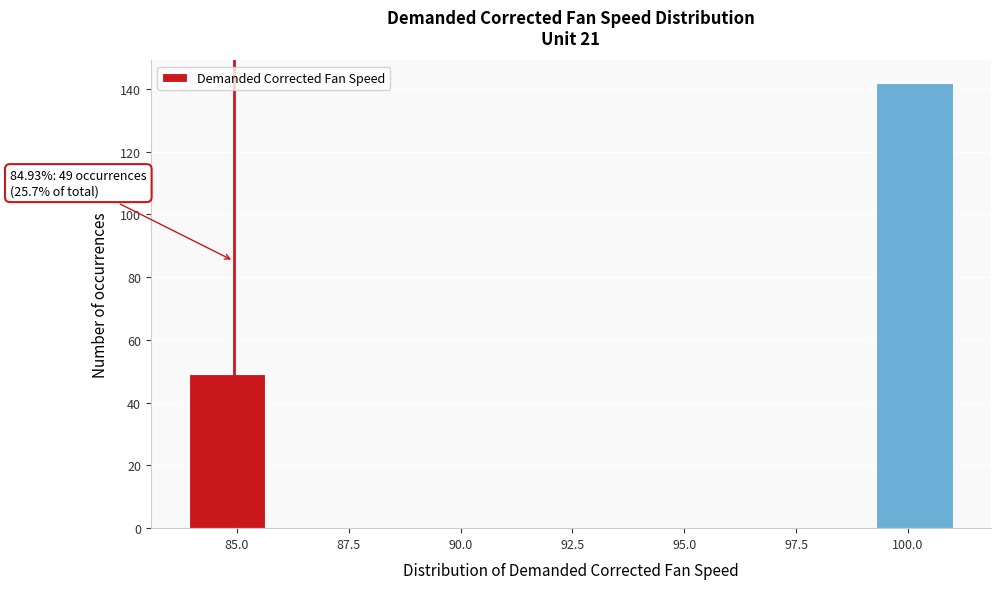

Read against the x-axis, roughly where is the centre of the tallest bar?

100.0